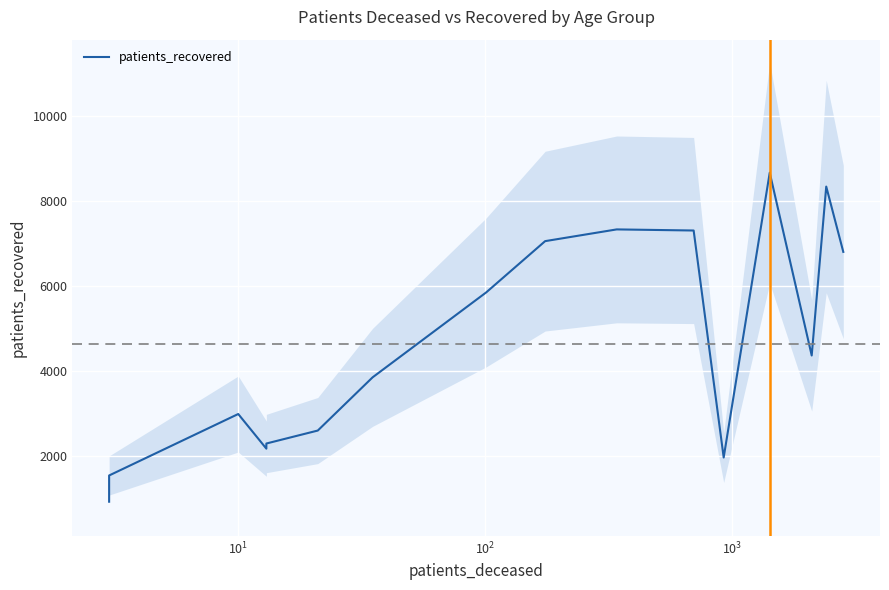

How many data points are above 4359?

7